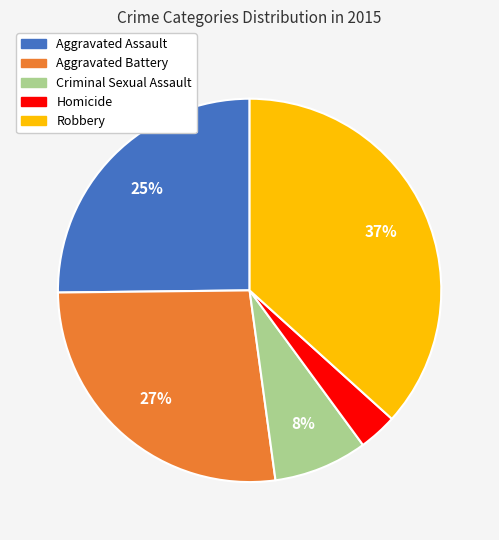

To the nearest percent, what percentage of the pie is Criminal Sexual Assault?

8%